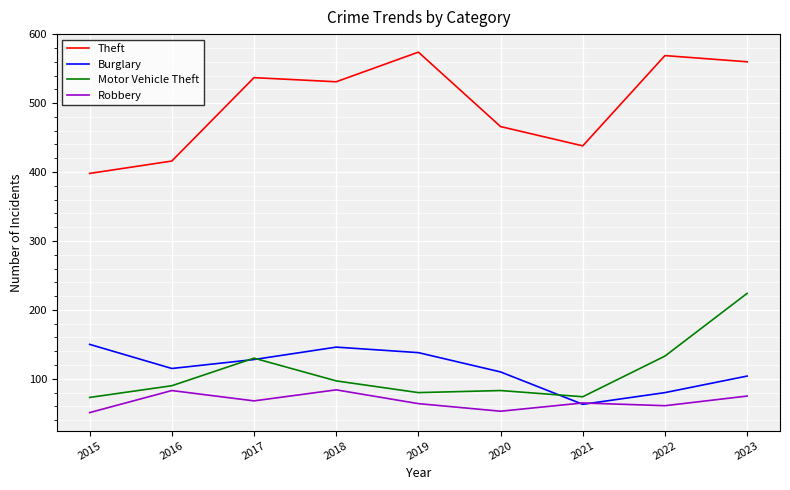

True or false: Robbery and Theft intersect in this chart.

False